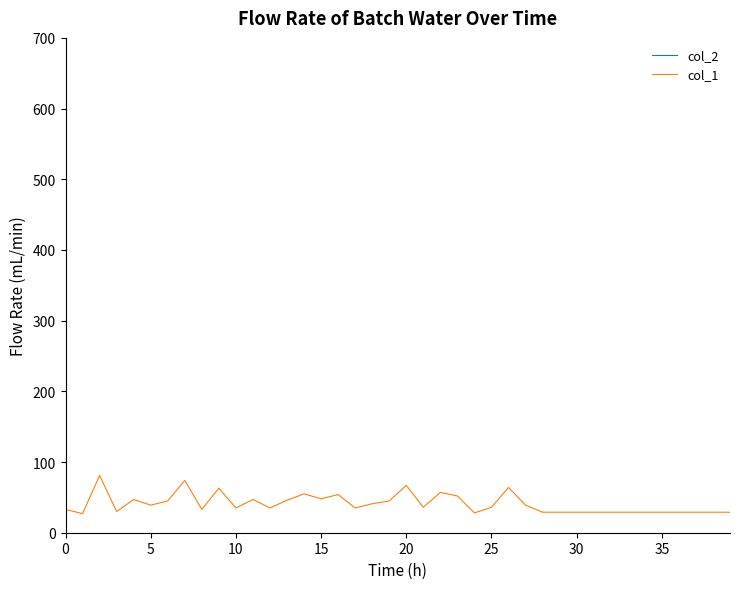

The col_1 series shows 12 at 0. True or false?

False